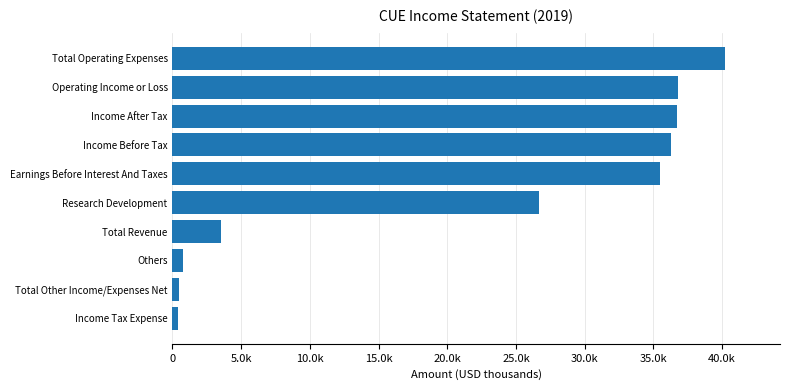

What is the sum of all values?

217400